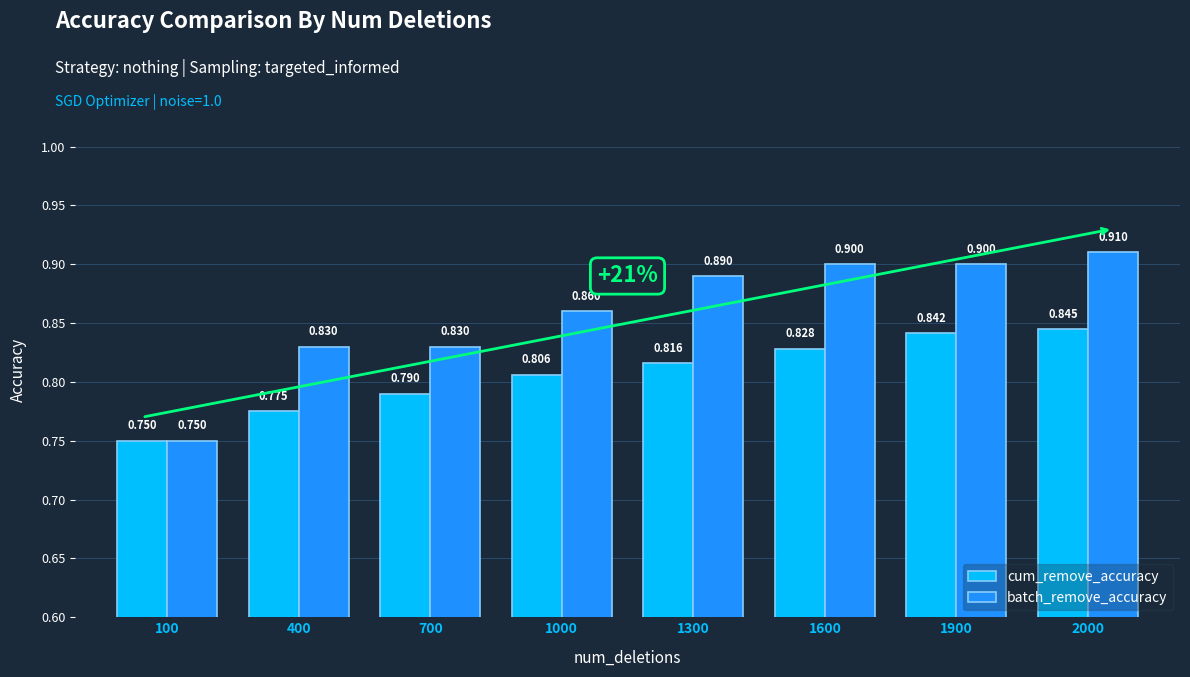

How many bars are there in total?

16